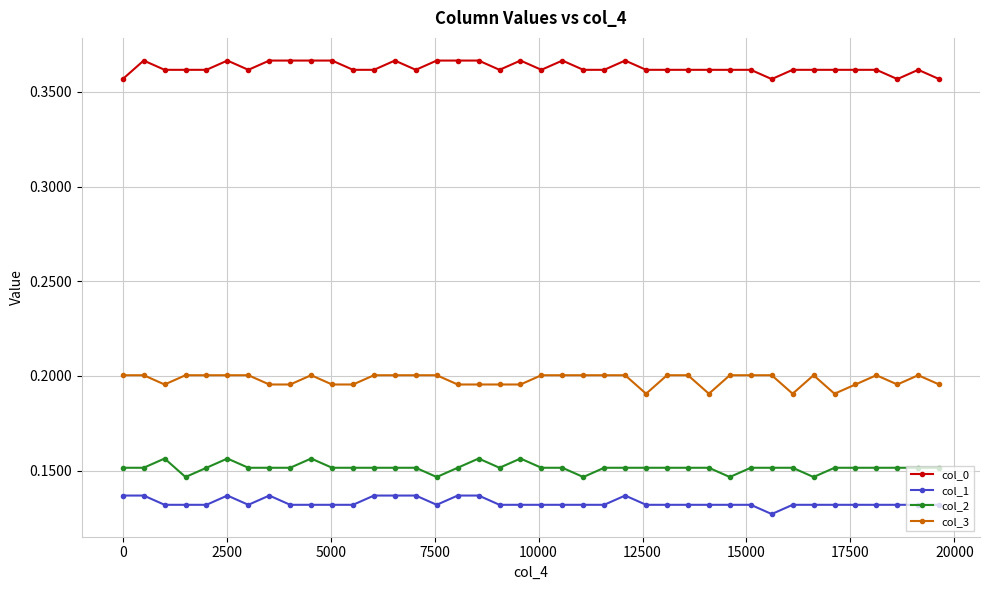

What is the sum of all col_1 values?

5.3